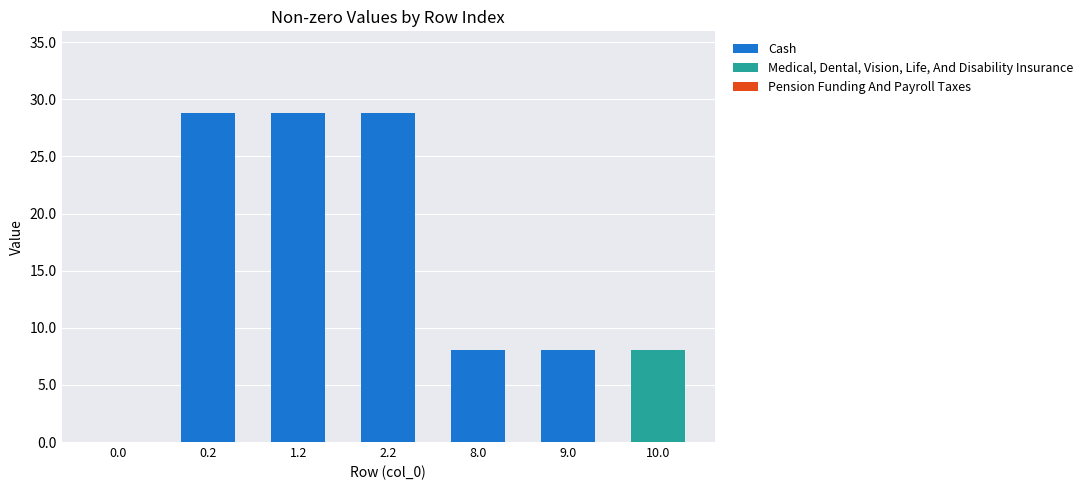

True or false: Cash has a value of 0.0 at 0.0.

True